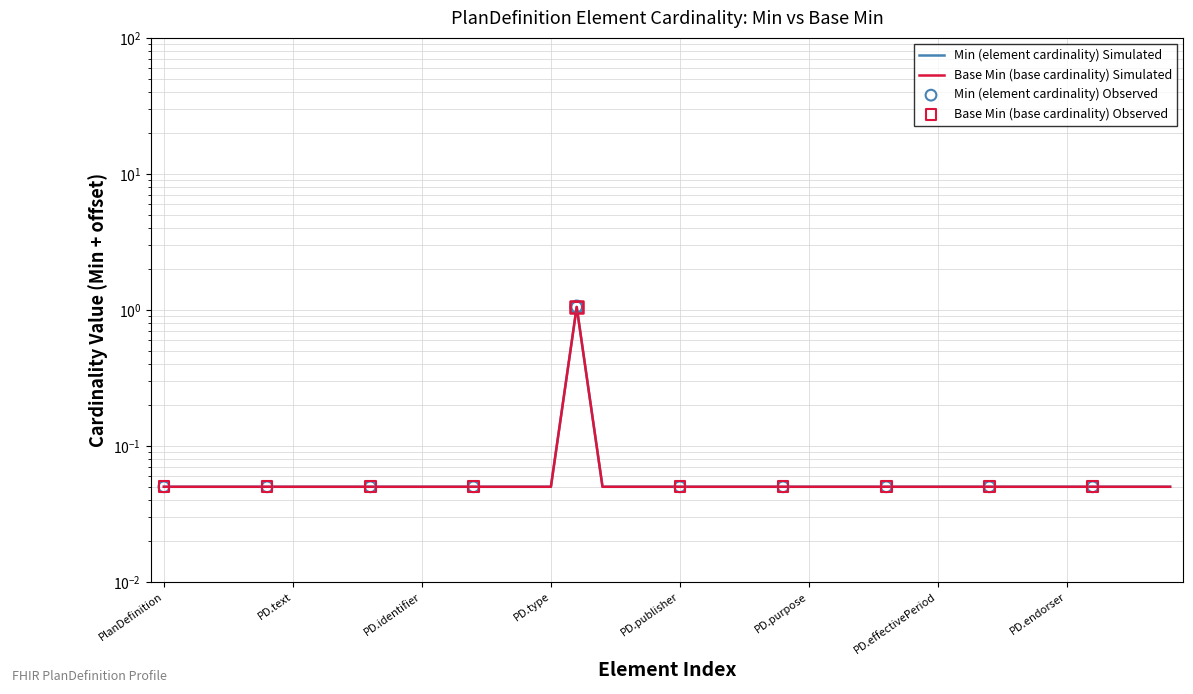

Which series has the widest spread of Y values?

Min (element cardinality)